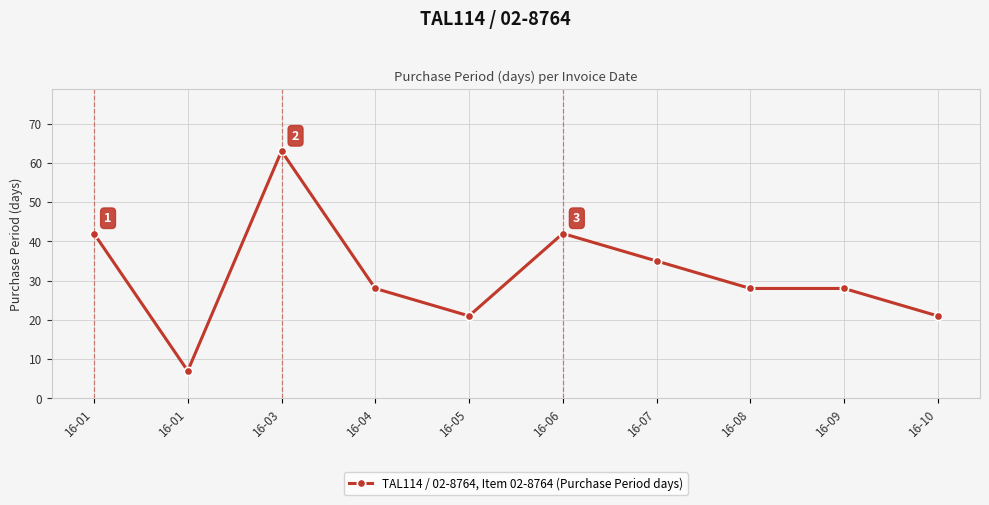

Is it true that the value at 16-10 is 21?

True